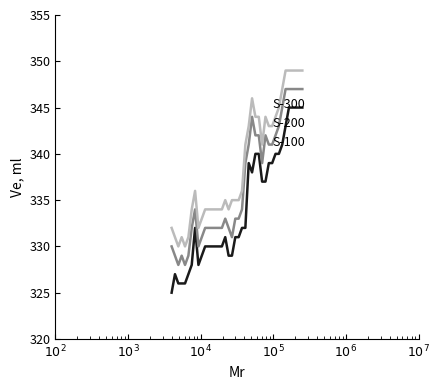

What is the minimum value shown in the chart?

325